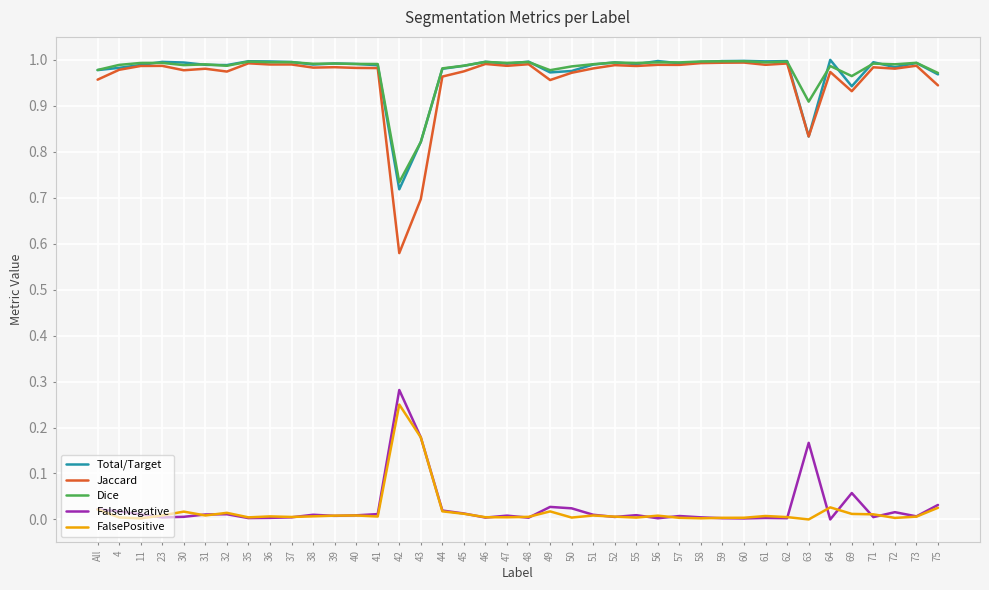

True or false: FalseNegative and Dice cross at least once.

False